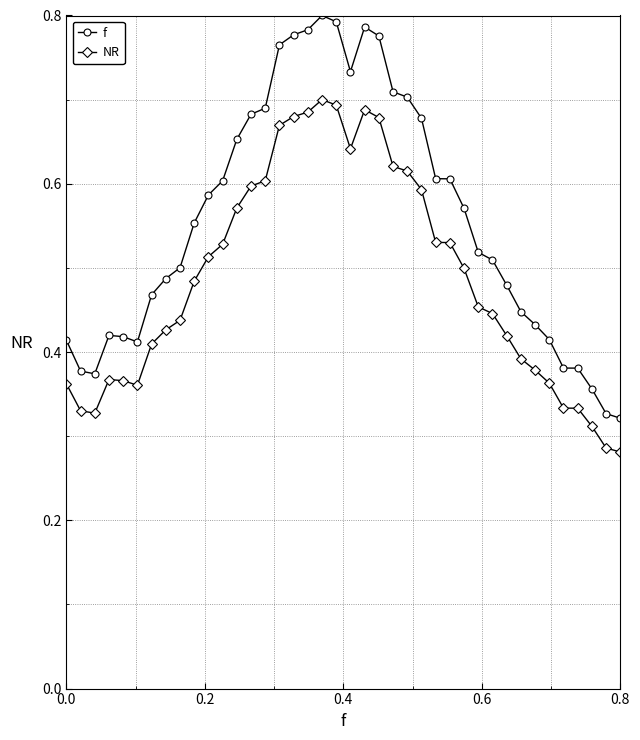

True or false: NR and f intersect in this chart.

False